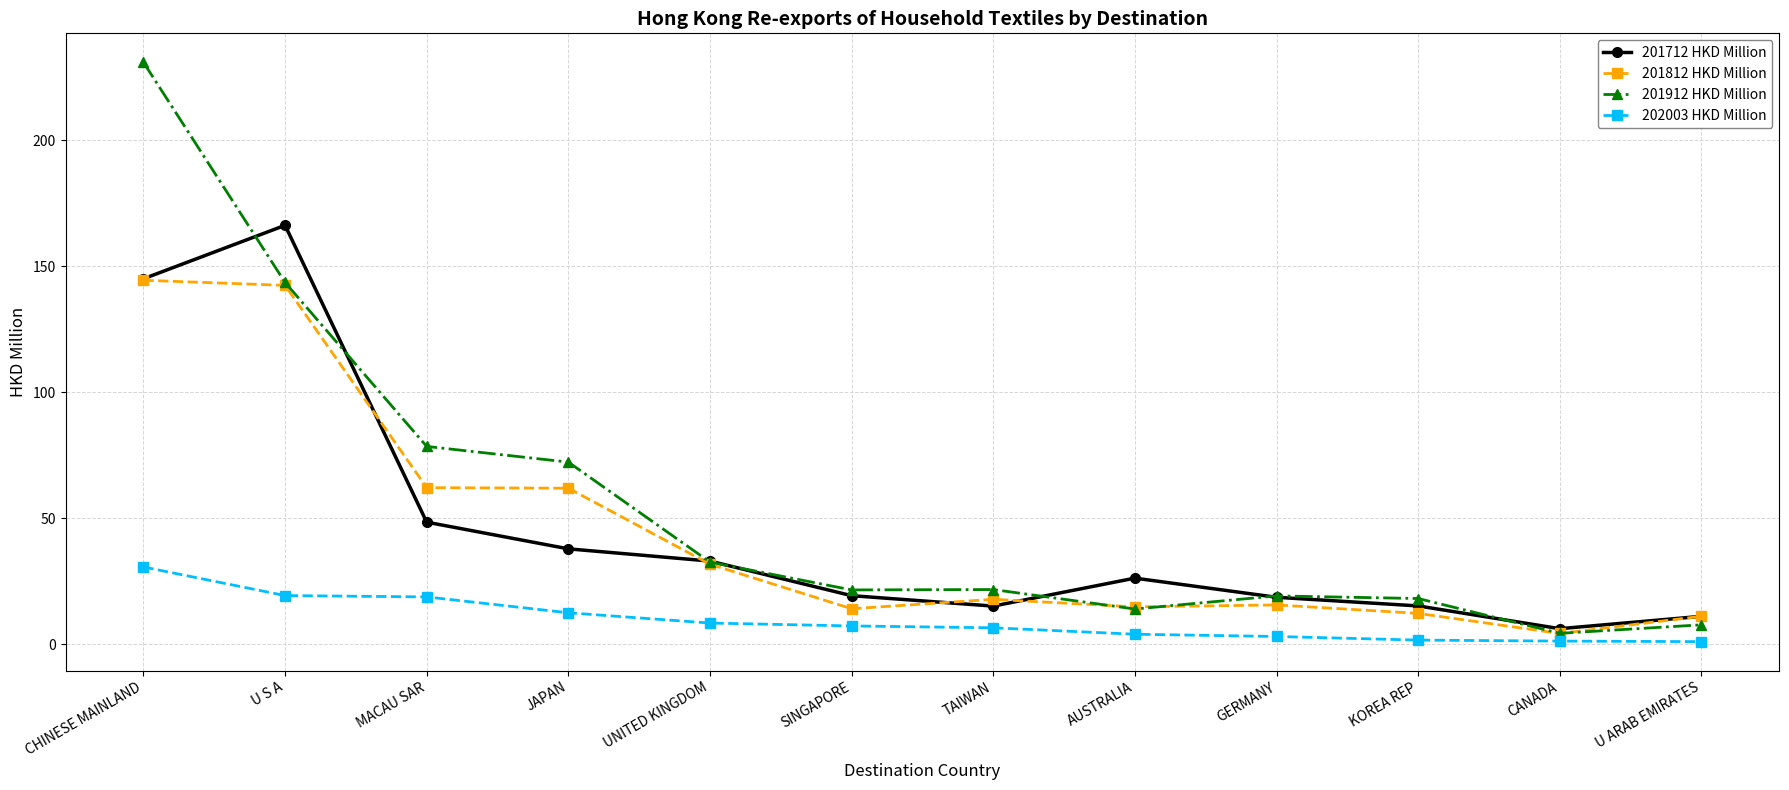

What is the greatest value displayed?

230.8